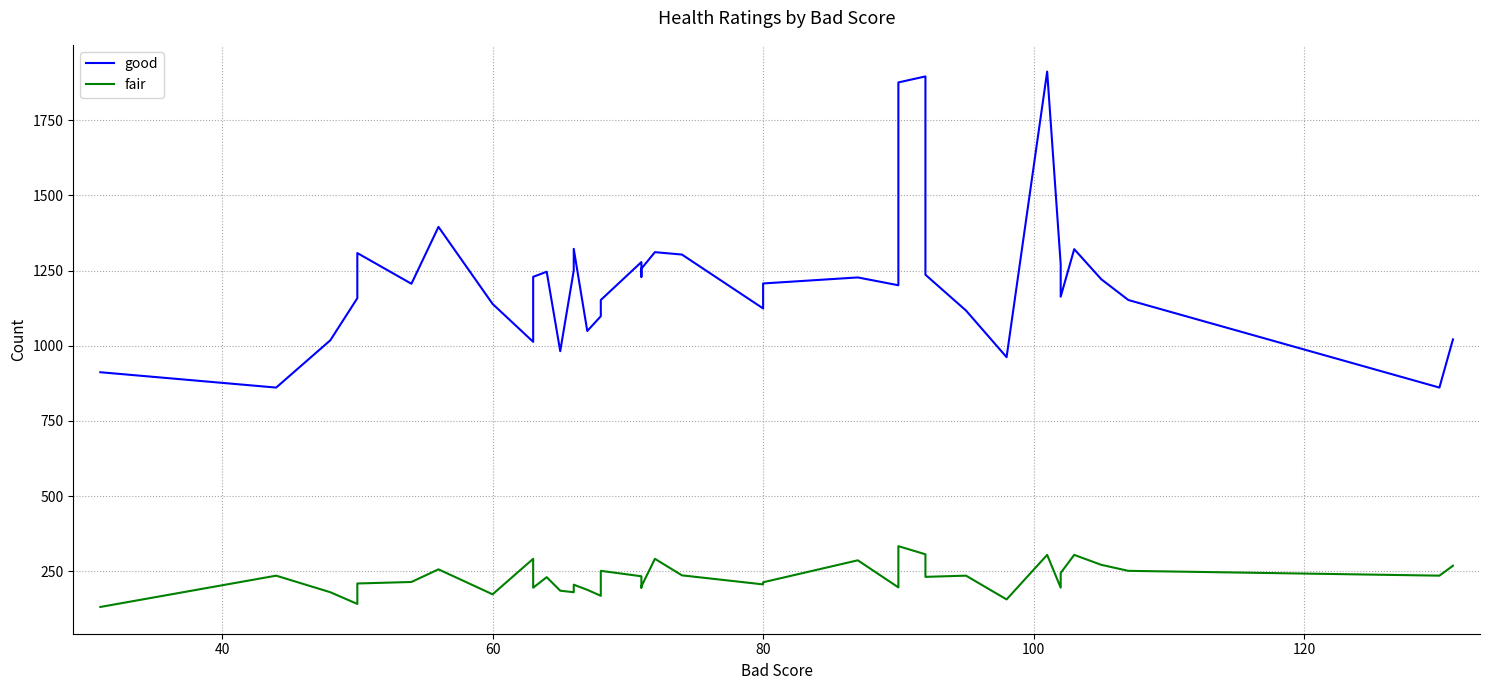

What is the minimum value shown in the chart?

132